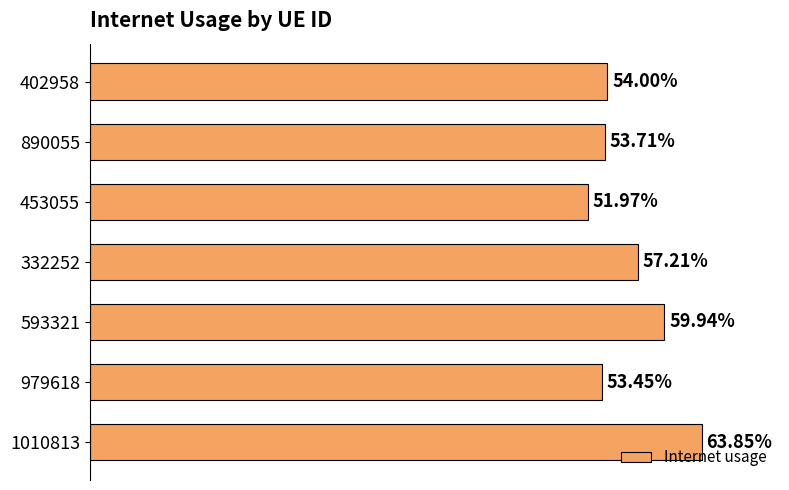

Does the chart contain any negative values?

No